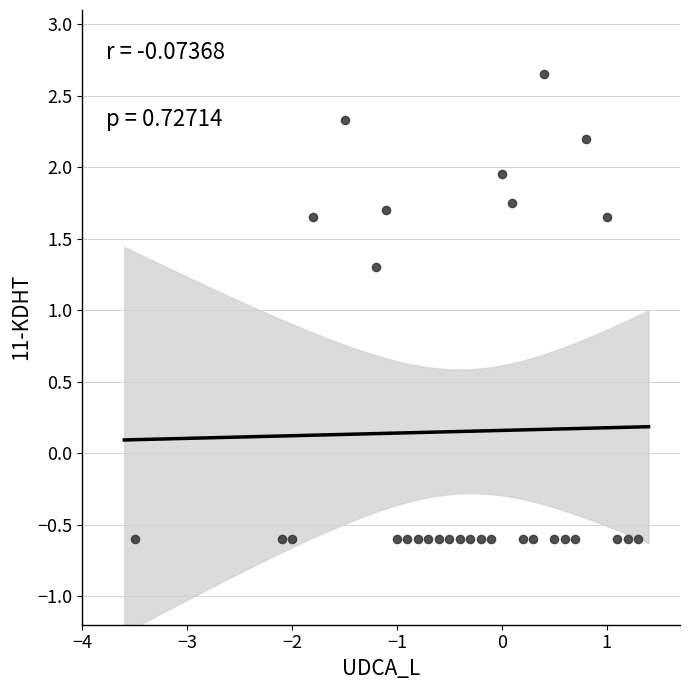

What Y value in the scatter plot is closest to 1?

1.3